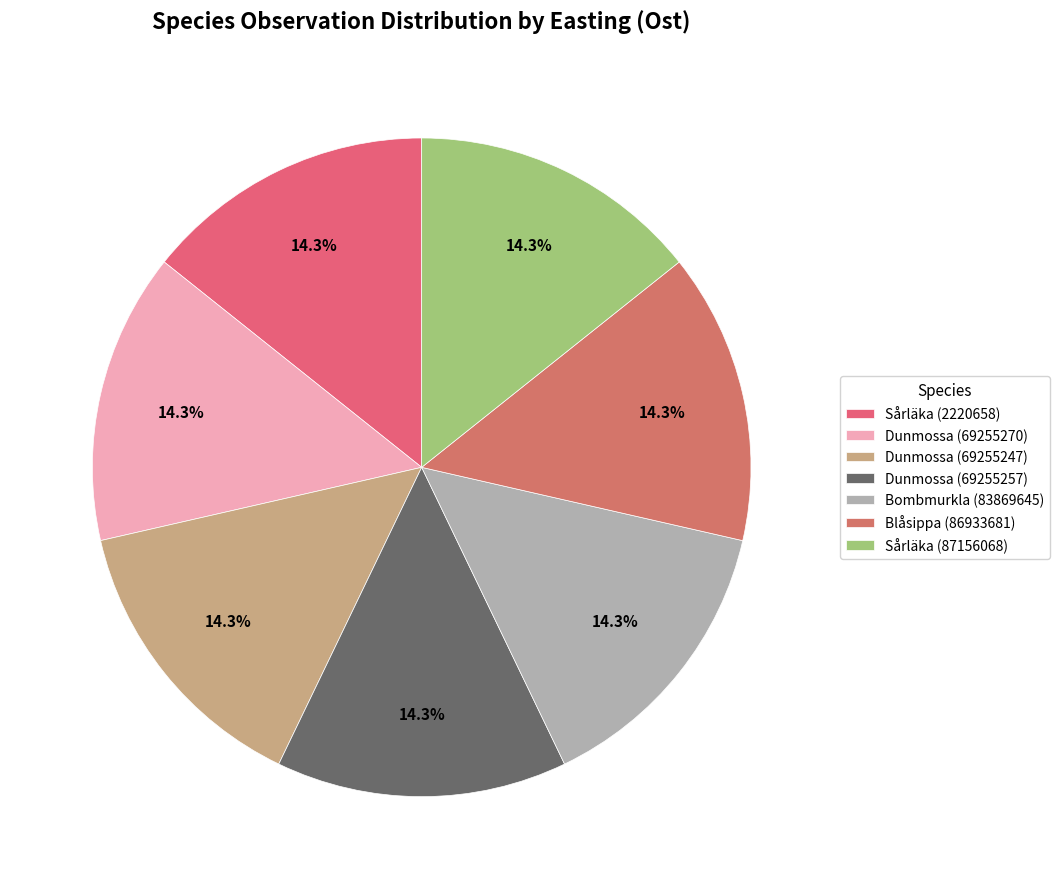

Which slice is the largest?

Blåsippa (86933681)